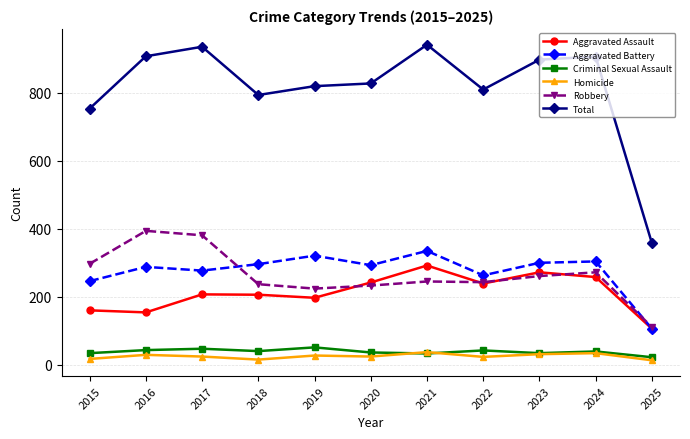

What is the minimum value for Homicide?

13